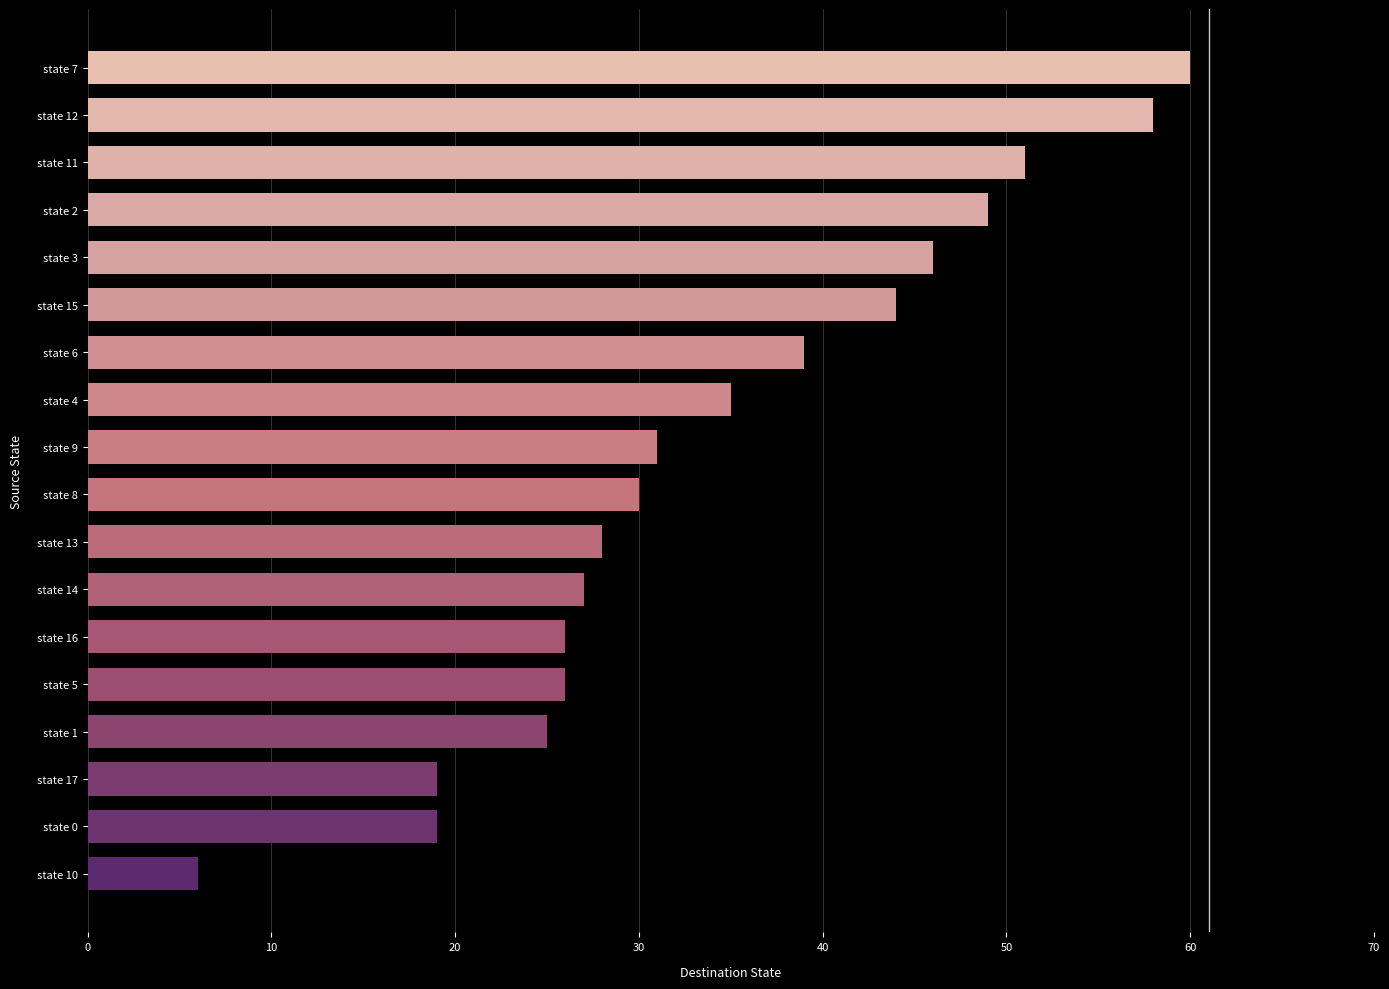

What is the difference between the maximum and second lowest values?

41